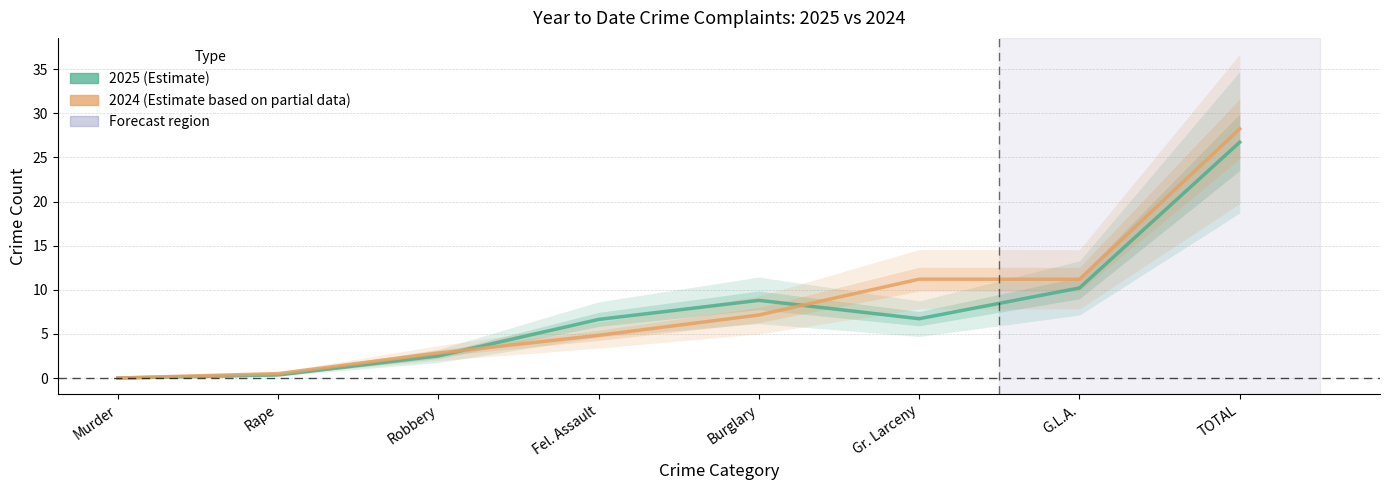

How many points are lower than both their immediate neighbors (excluding endpoints)?

1